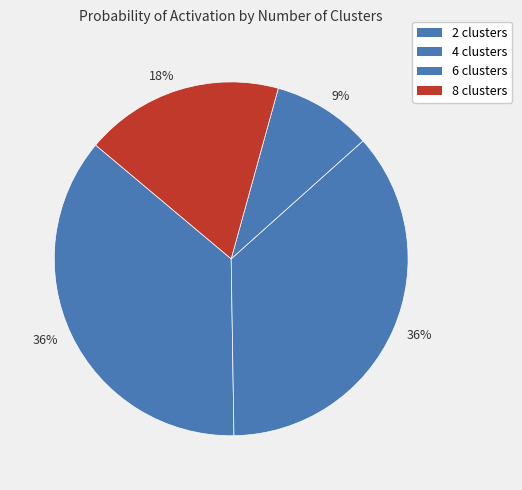

Count the number of slices in the pie.

4